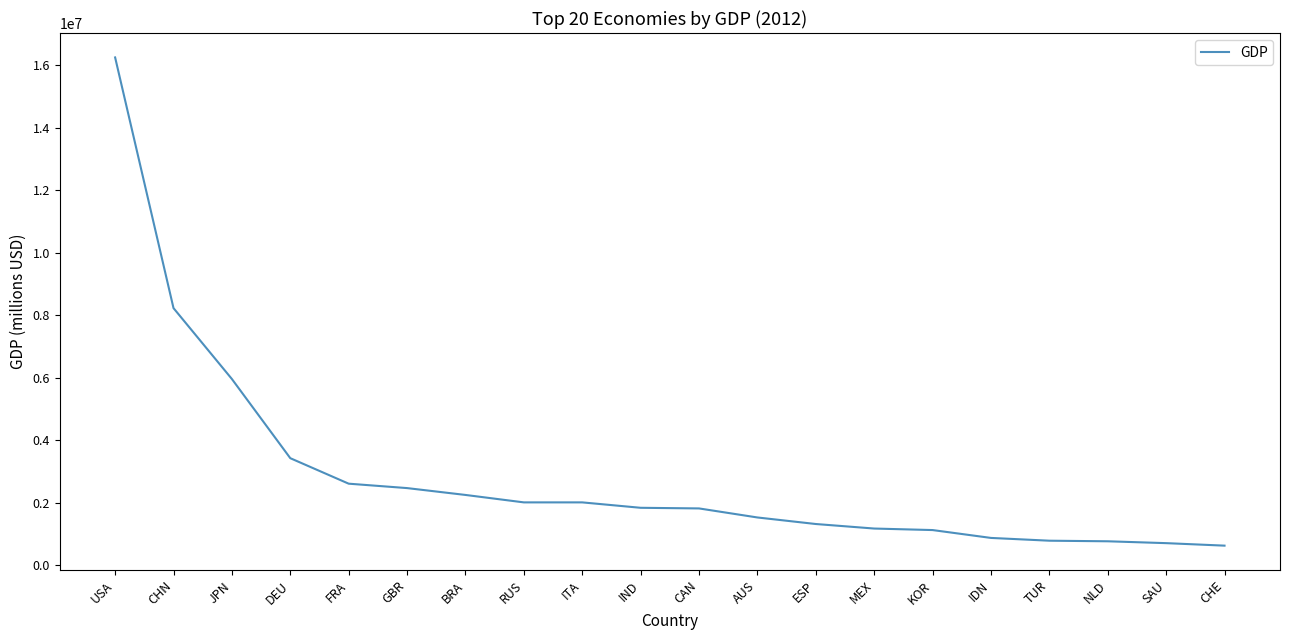

What is the difference between the maximum and minimum values?

15613427